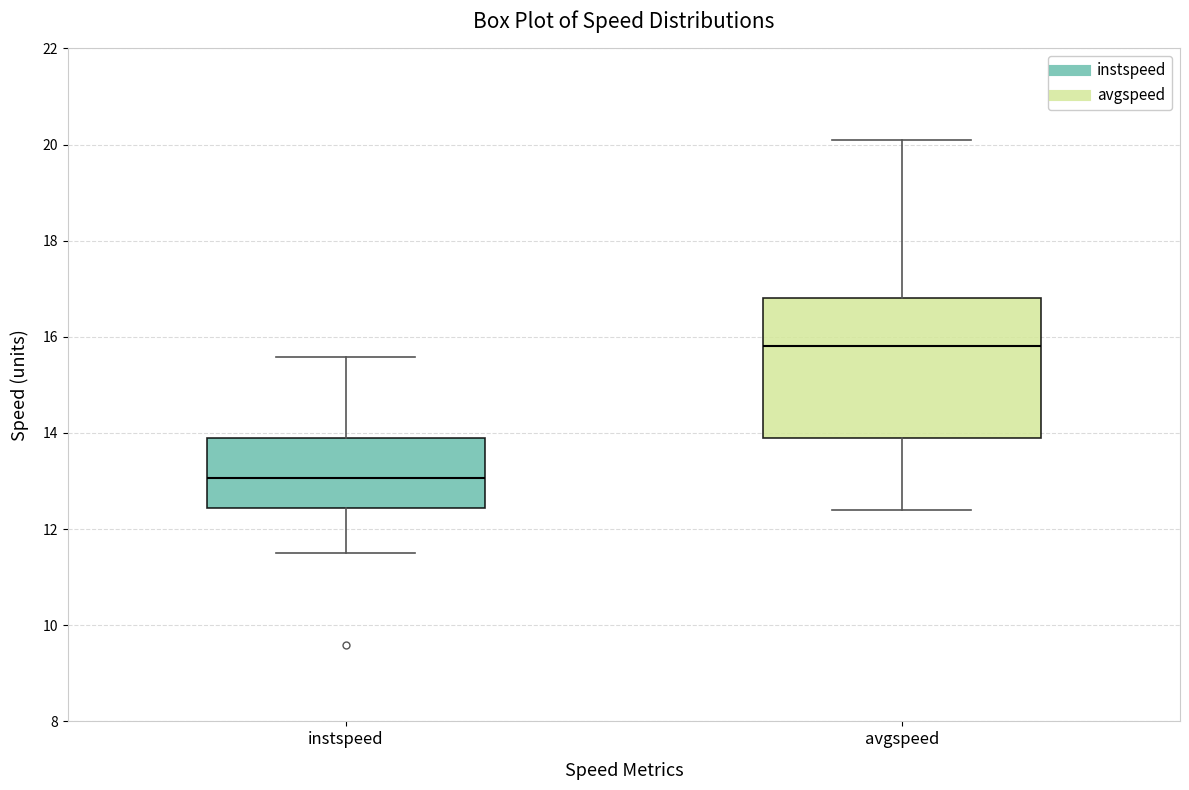

Which box is the tallest, from its lower edge to its upper edge?

avgspeed